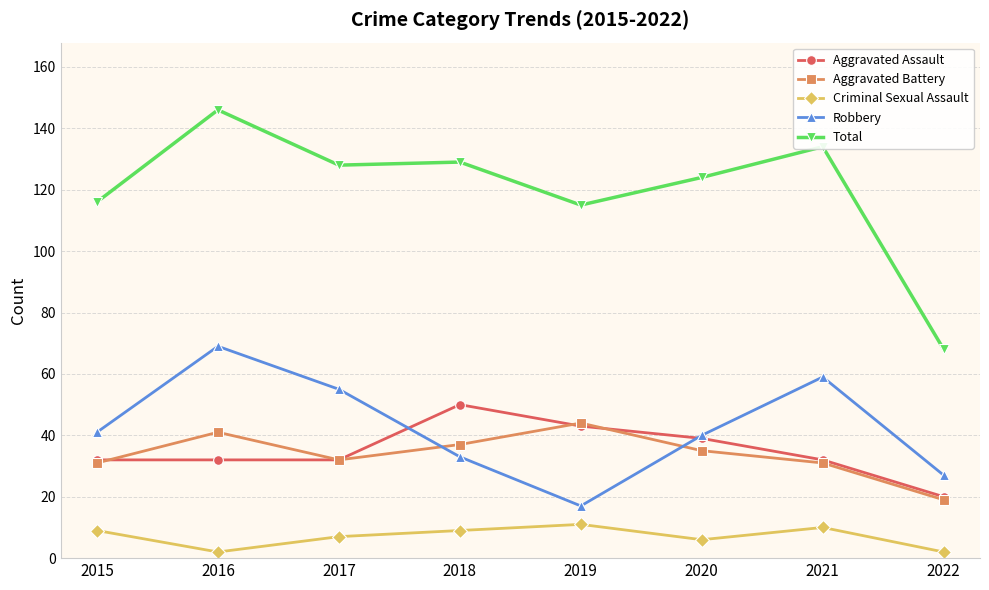

Which series has the largest total across all categories?

Total